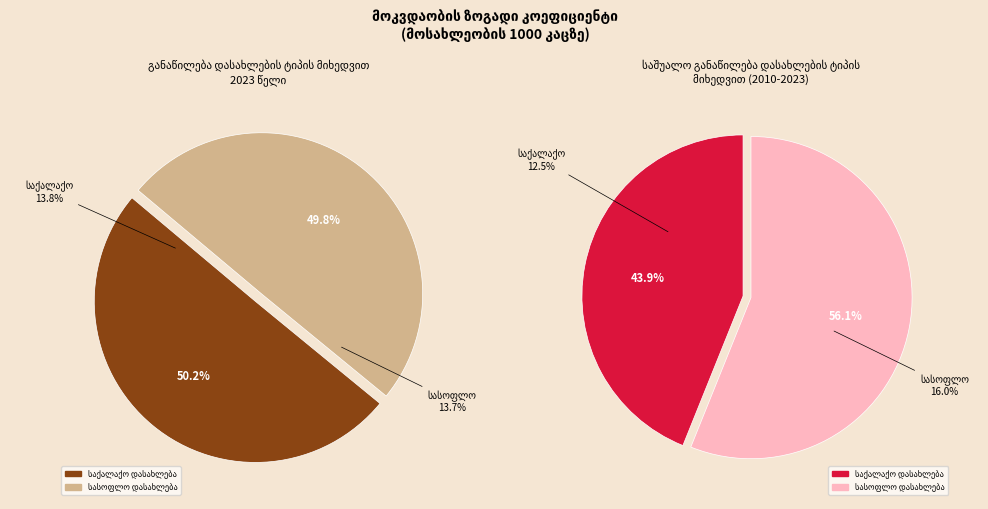

Rank the categories by value from highest to lowest.

სასოფლო დასახლება, საქალაქო დასახლება